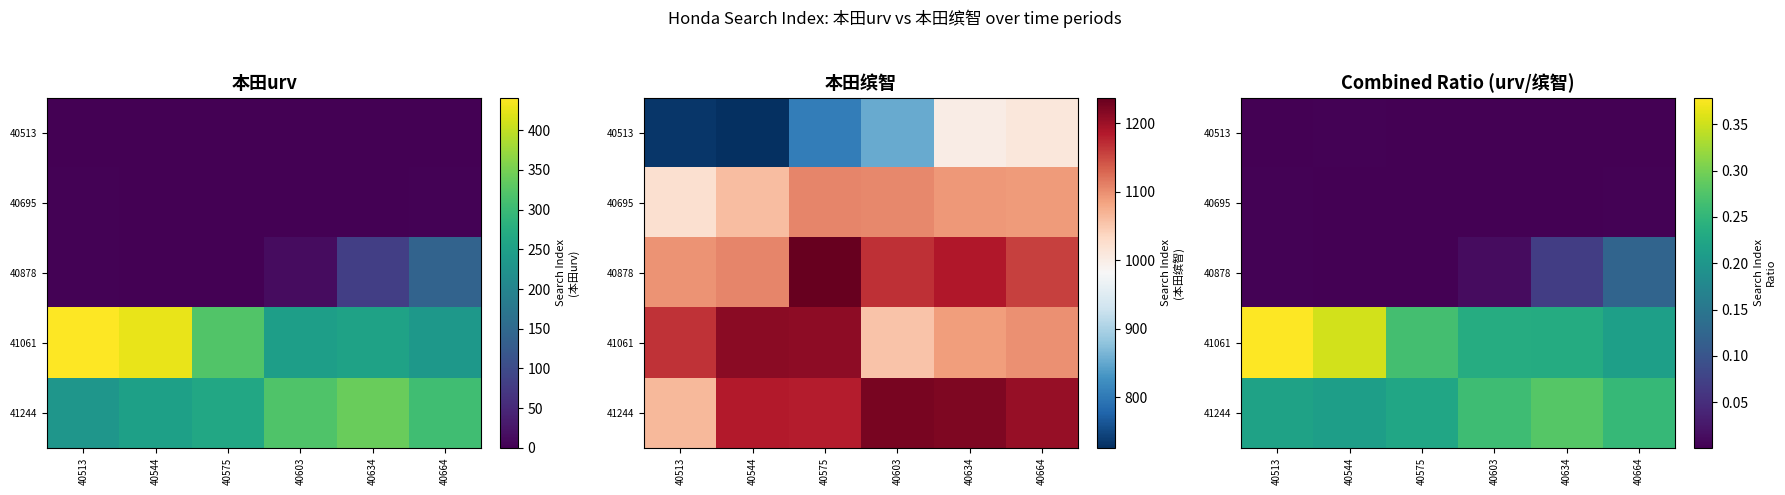

Count the number of categories in the chart.

6